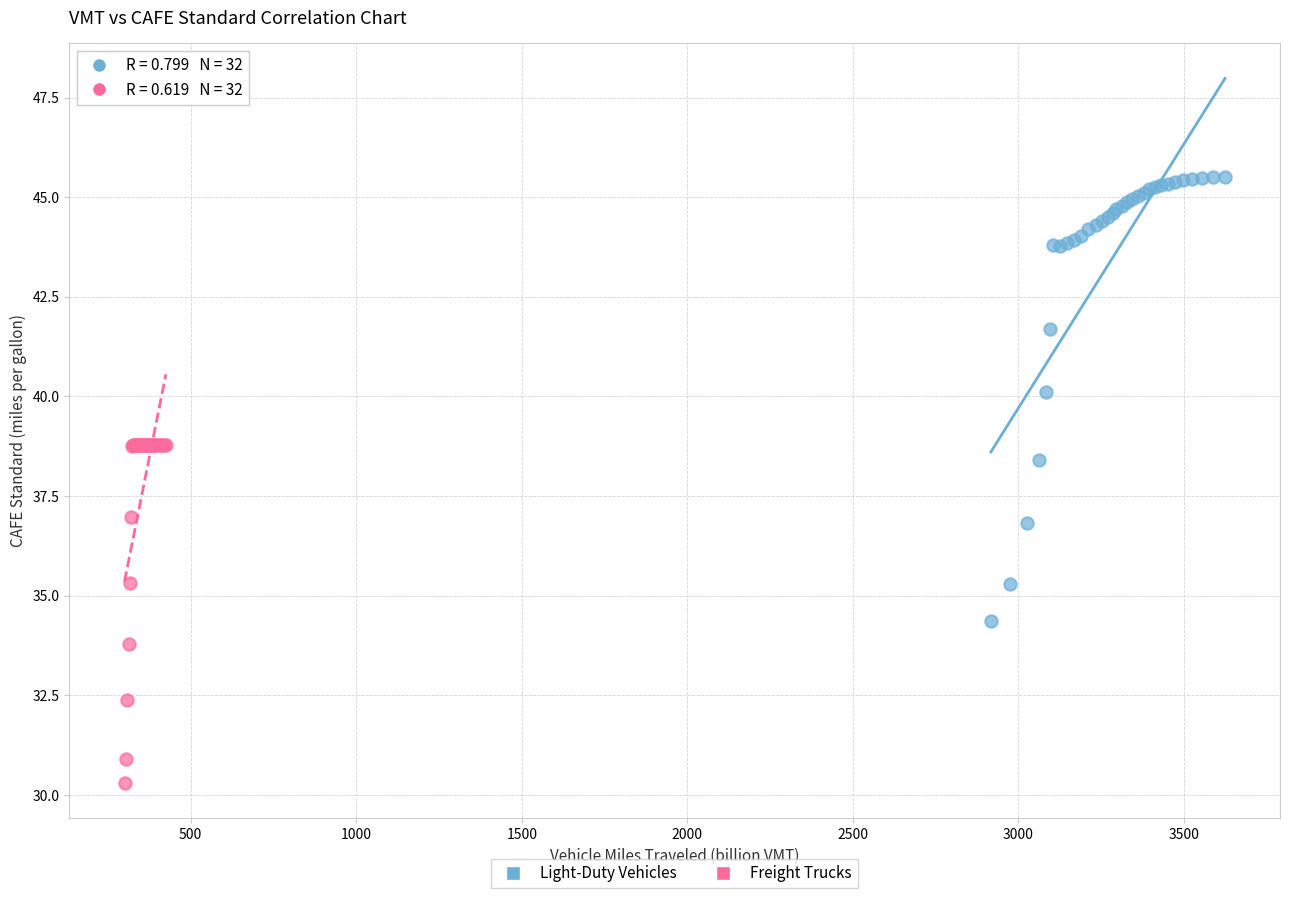

Which series contains the highest Y value?

Light-Duty Vehicles